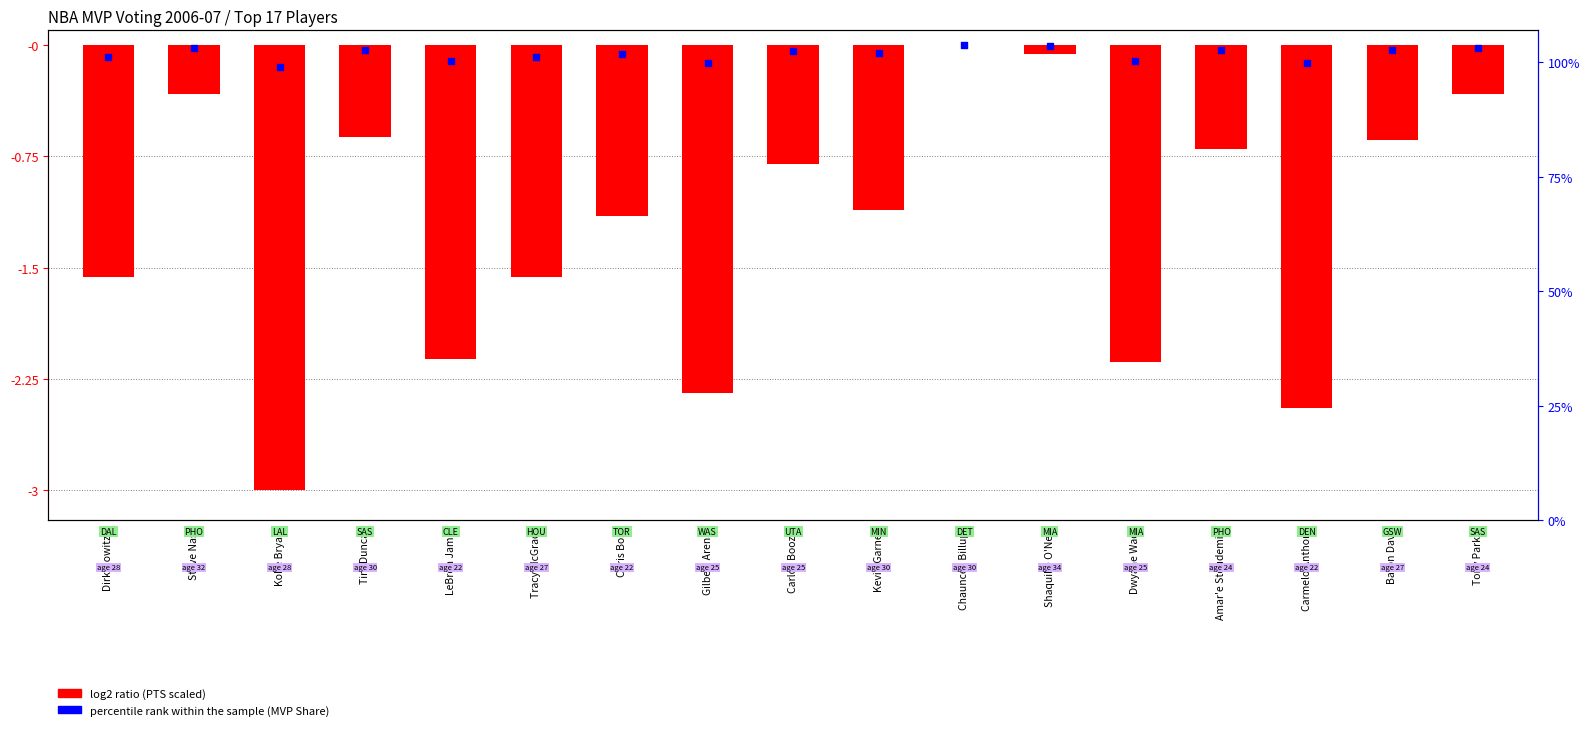

At which category is the sum across all series the highest?

Chauncey Billups